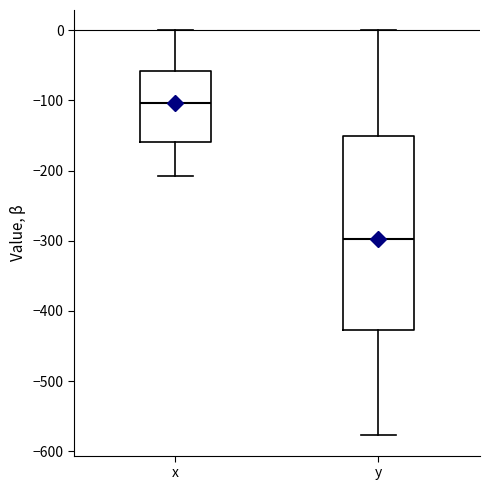

Which box's median line is the lowest?

y